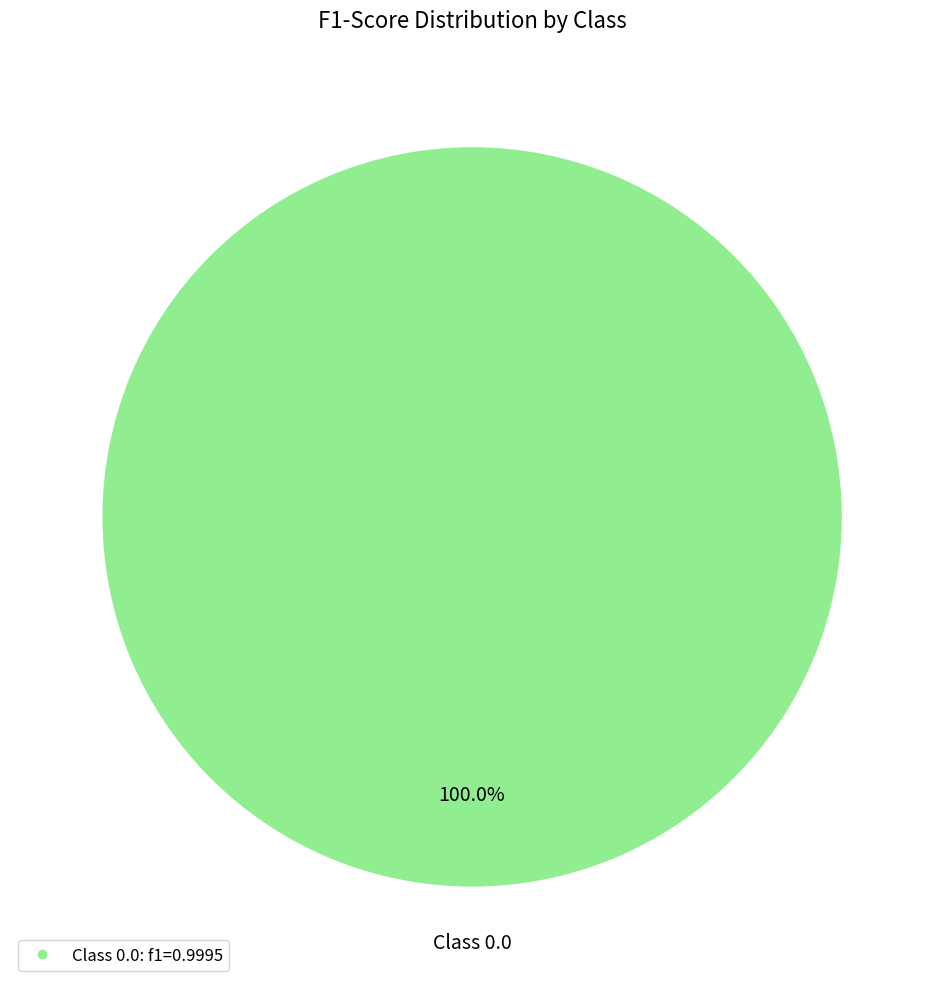

Is there any slice that represents more than half of the pie?

Yes